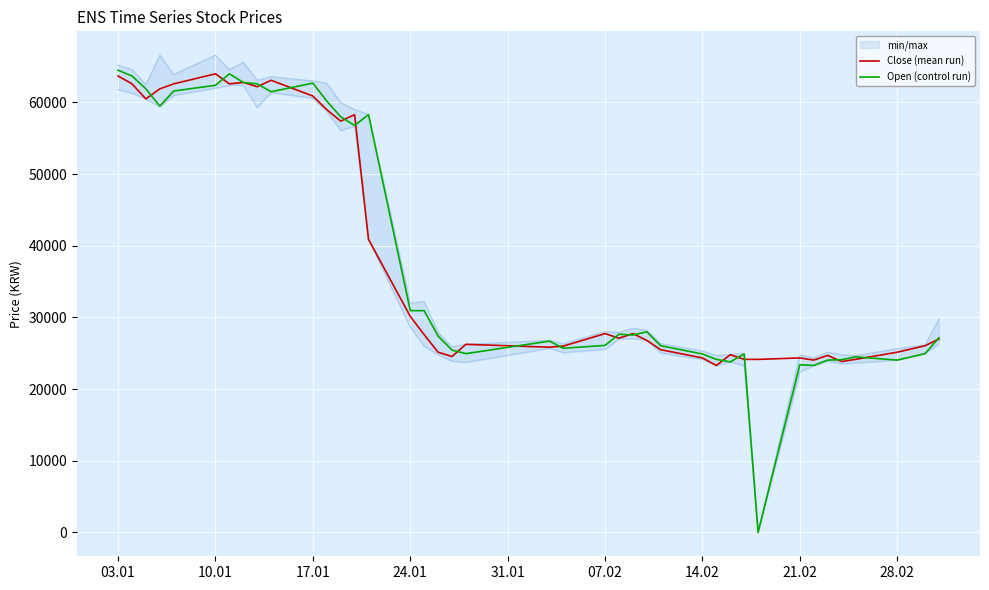

The value of Close (mean run) at 21.02 is 34988. True or false?

False